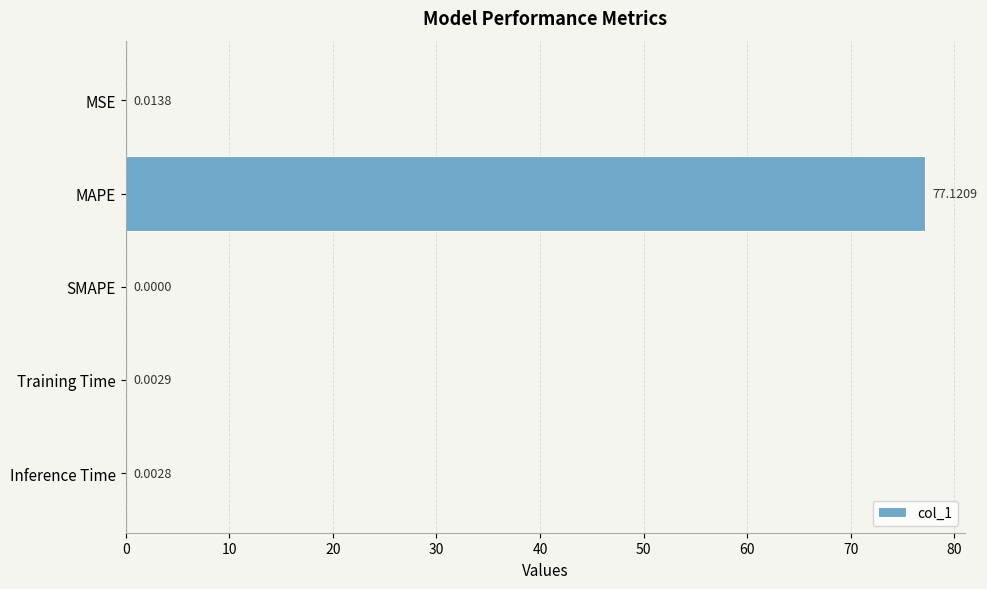

At which label is the value closest to 38?

MSE